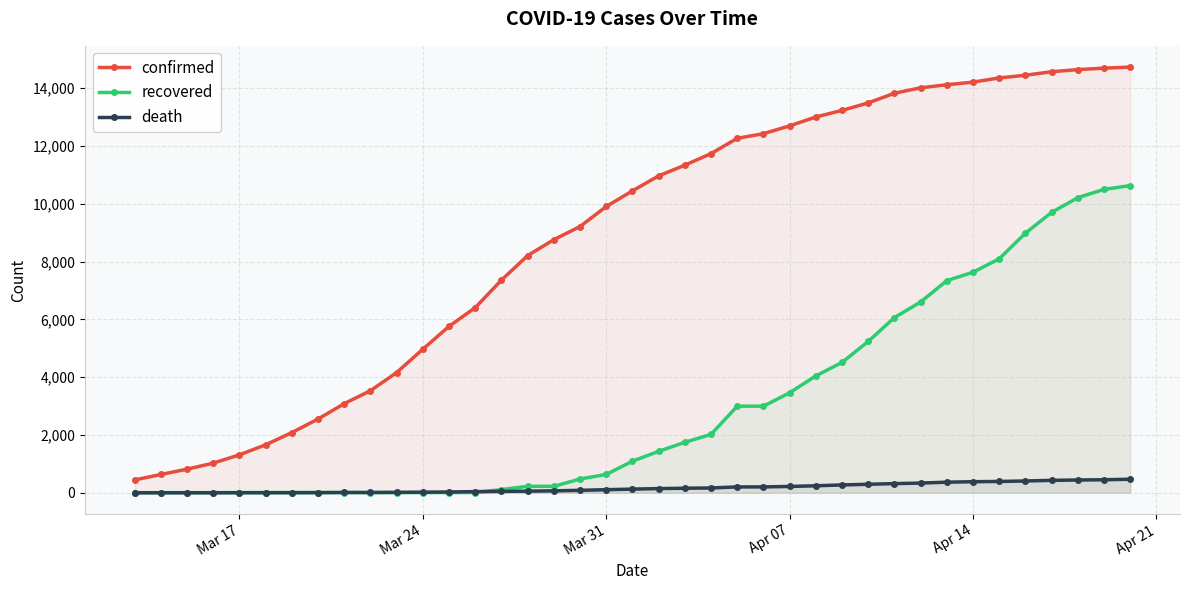

List the series in order of their peak value, lowest first.

death, recovered, confirmed